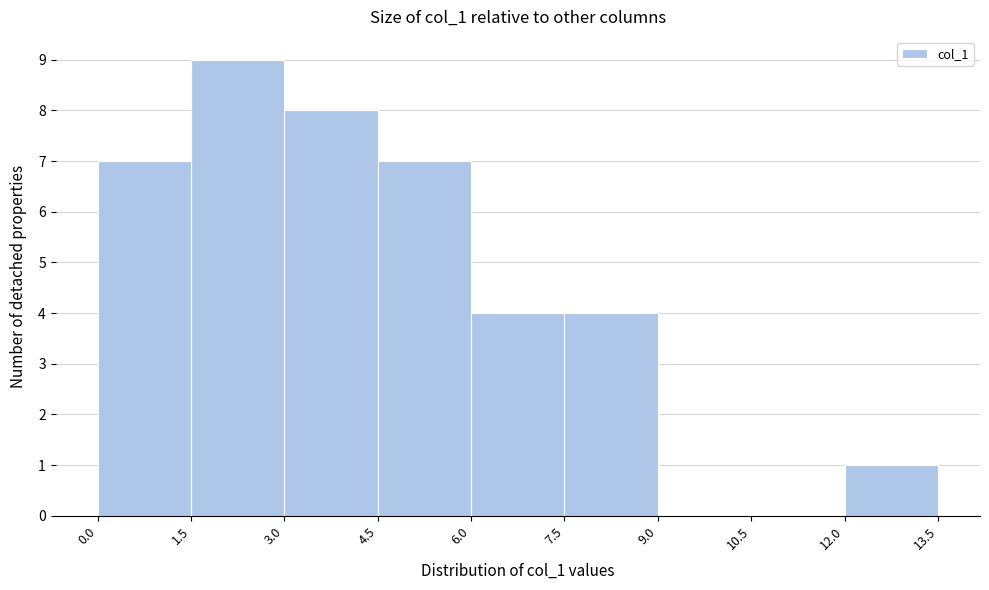

What is the height of the bar covering 4.5 to 6.0 on the x-axis? The values are not printed on the chart, so give them approximately, as read against the axis.

7